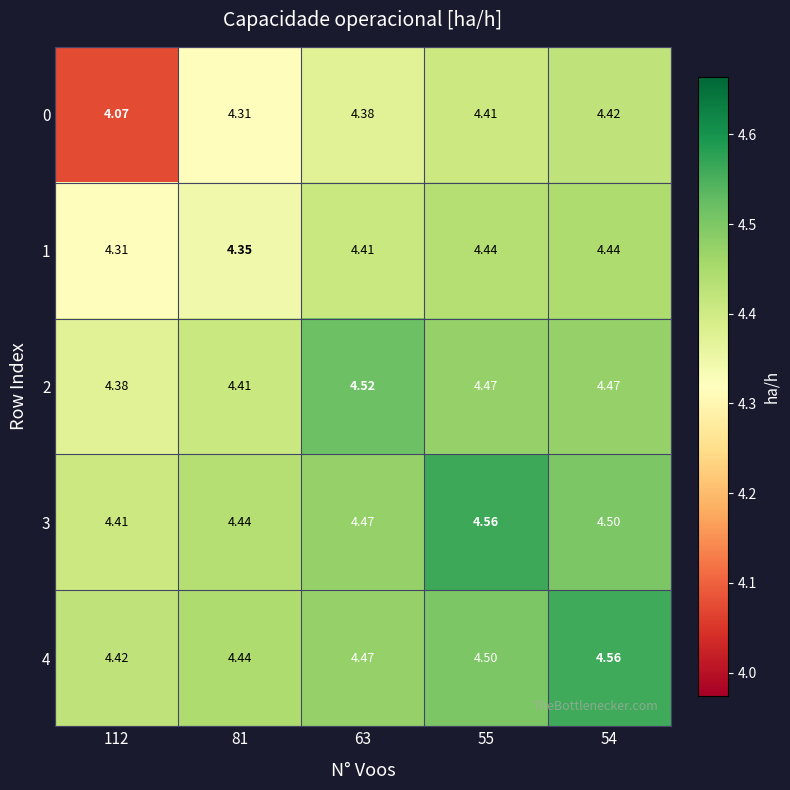

Is the value of 1 at 112 greater than the value of 3 at 63?

No